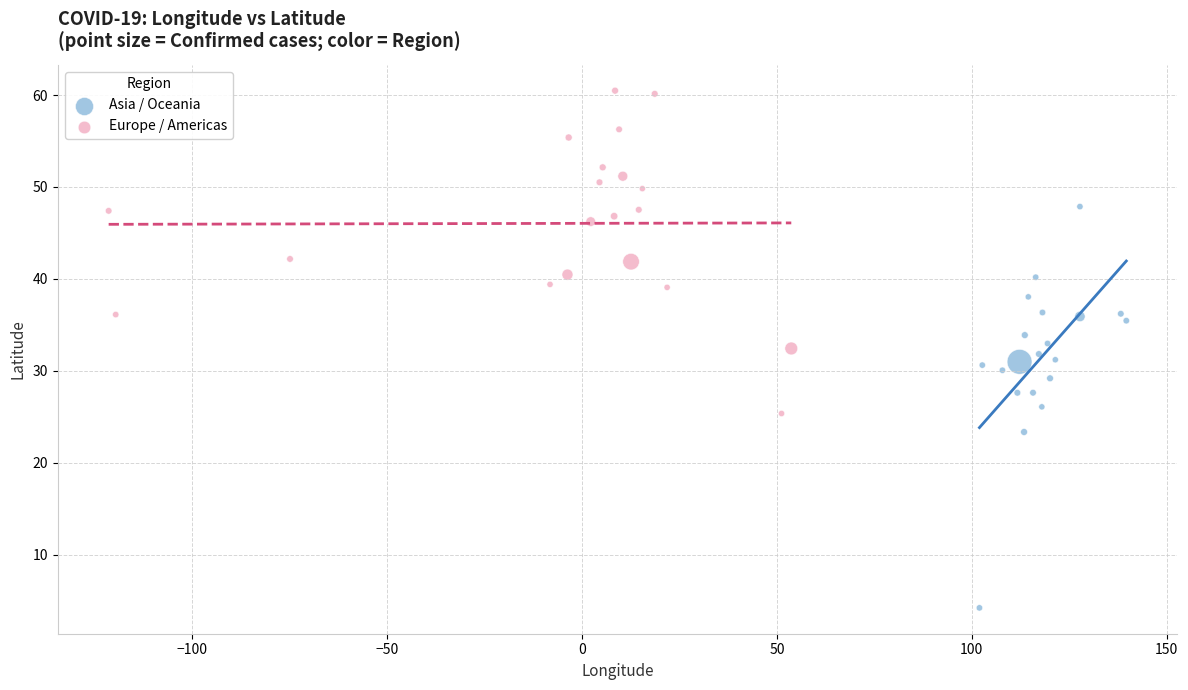

Which series has the largest Y range (max minus min)?

Asia / Oceania